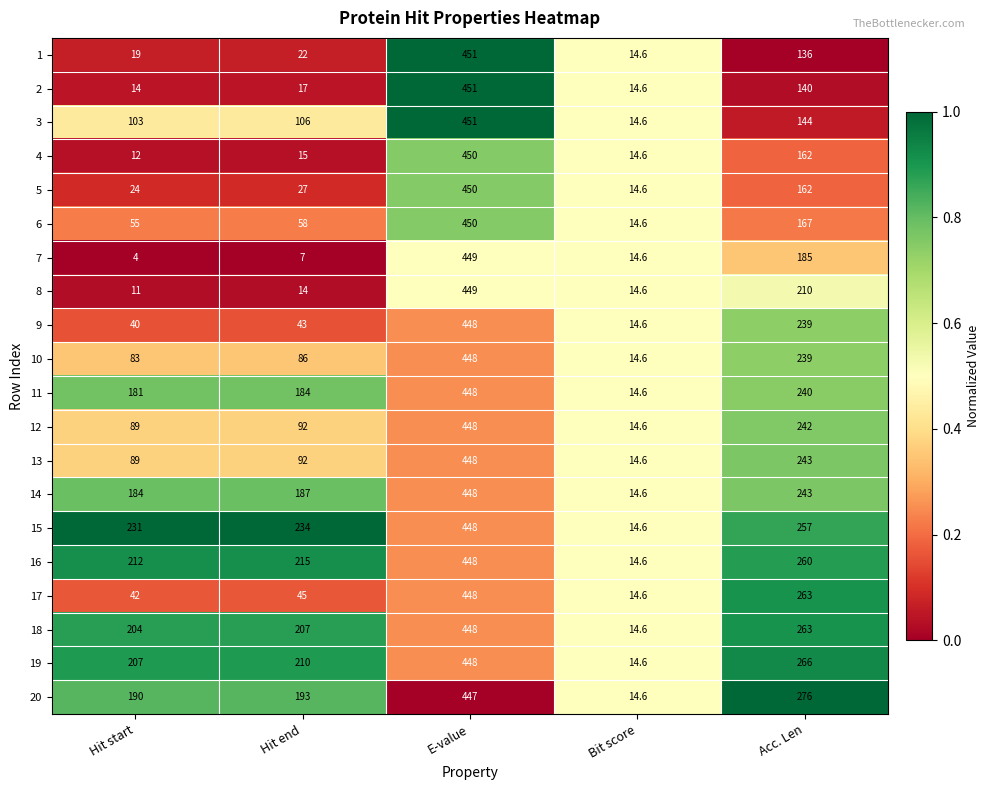

What value does the 17 series have at Hit start?

42.0